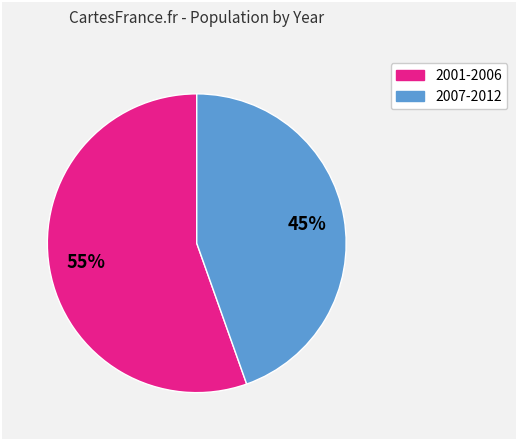

Is there any slice that represents more than half of the pie?

Yes